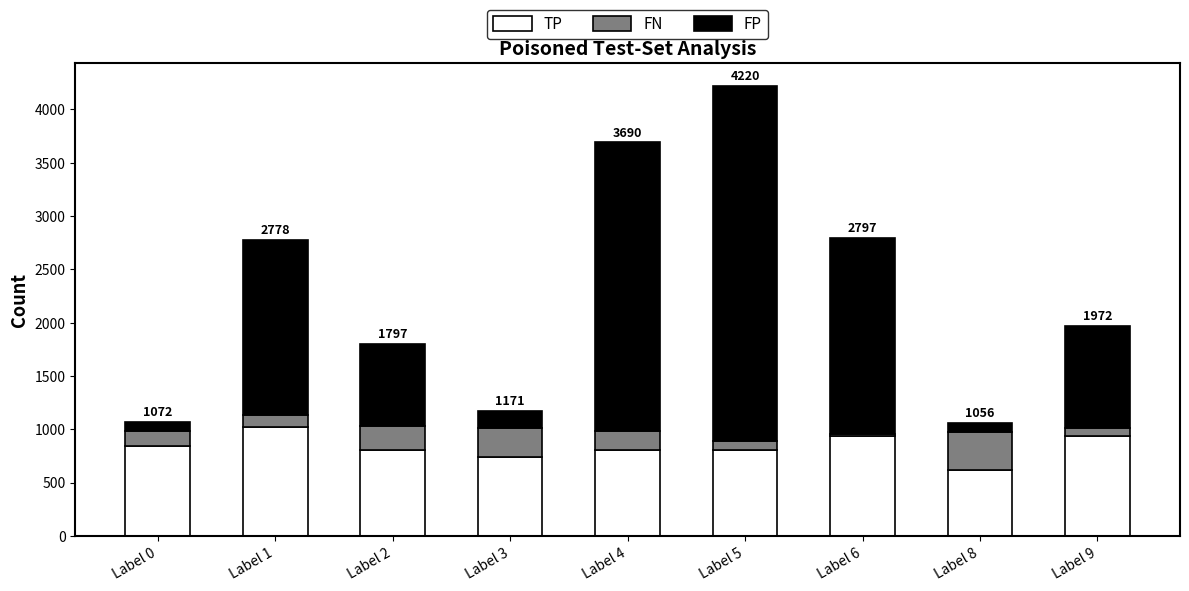

What is the minimum value for TP?

619